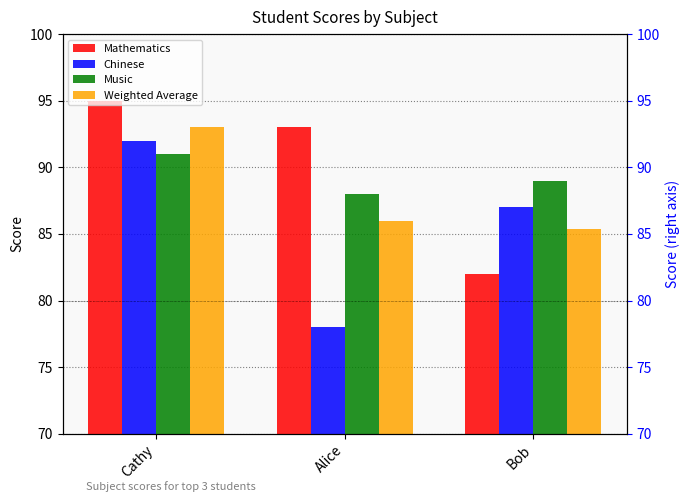

What is the sum of the Mathematics values at Bob and Alice?

175.0